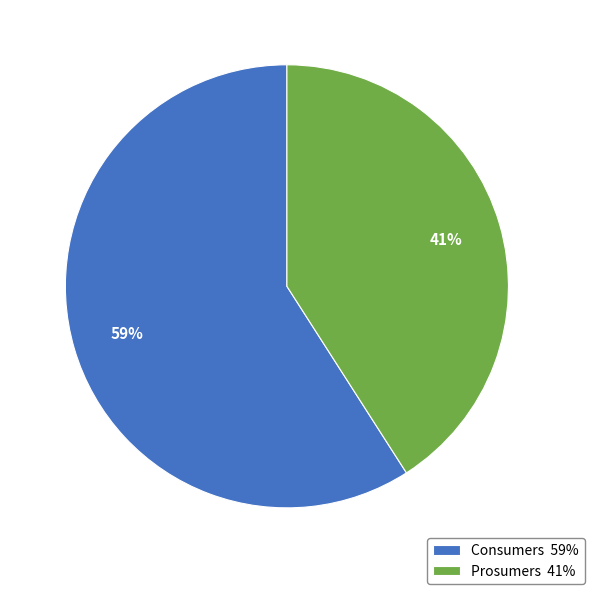

To the nearest percent, what percentage of the pie is Prosumers?

41%